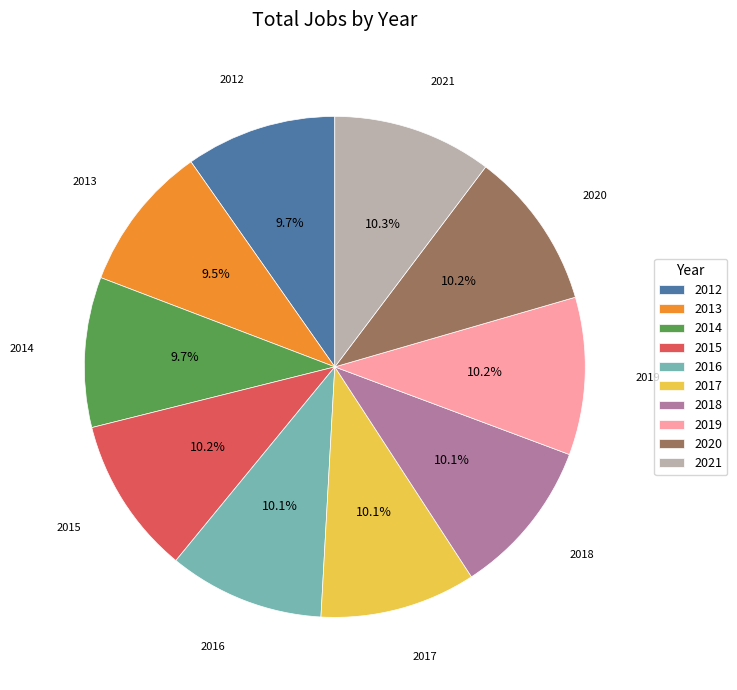

To the nearest percent, what is the combined percentage of 2018 and 2015?

20%